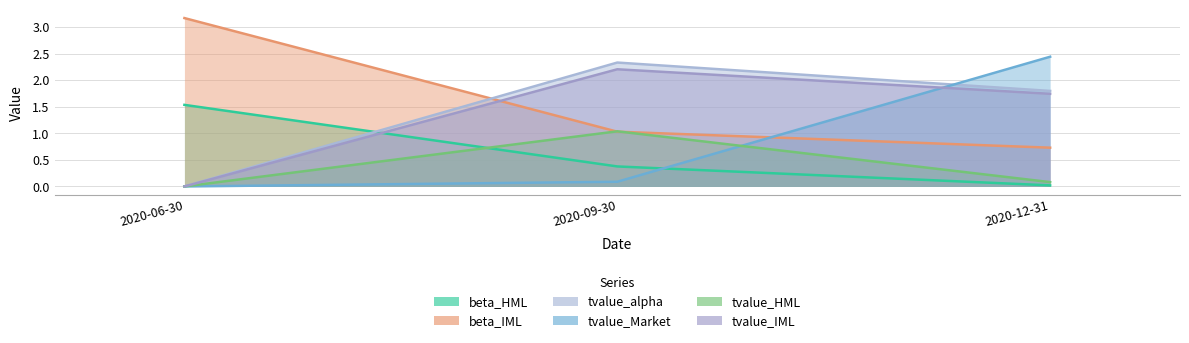

What position from the right is 2020-12-31?

1